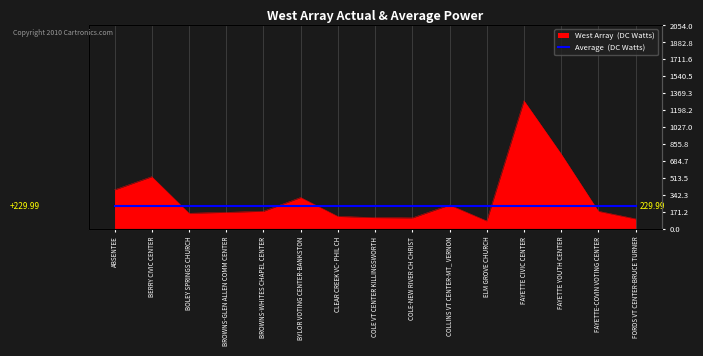

What is the sum of the values at BYLOR VOTING CENTER-BANKSTON and FAYETTE YOUTH CENTER?

1075